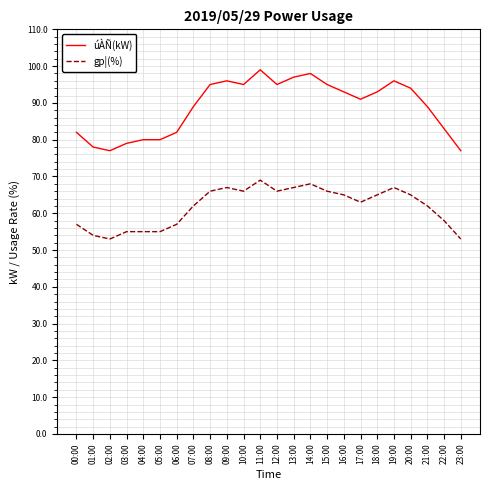

Between 03:00 and 07:00, which series saw the biggest shift?

úÀÑ(kW)